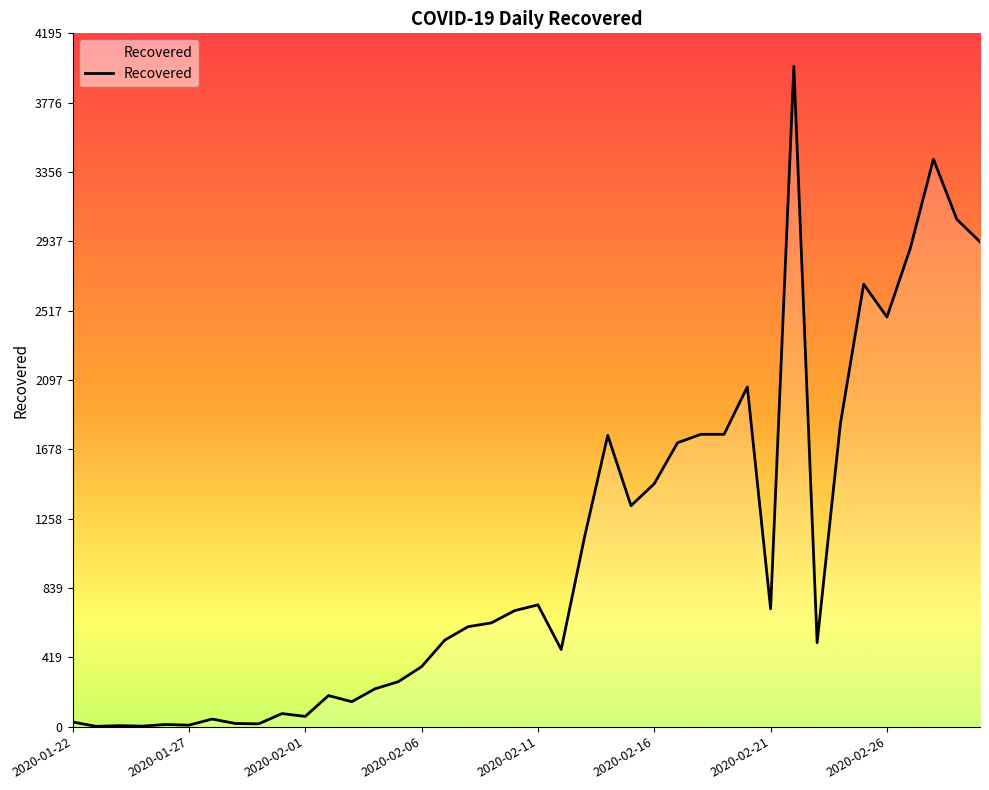

What is the greatest value displayed?

3996